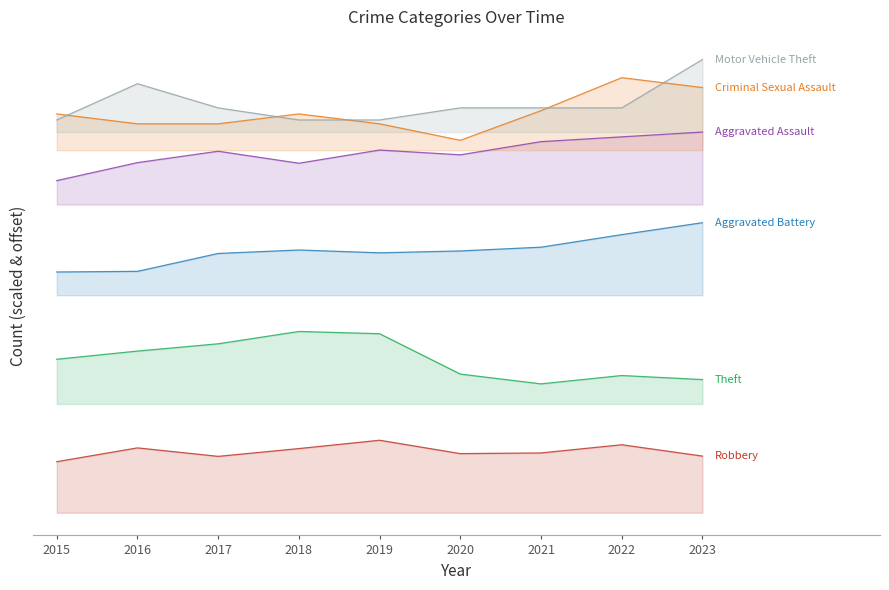

What is the difference between the maximum and minimum values in the Aggravated Assault series?

267.8